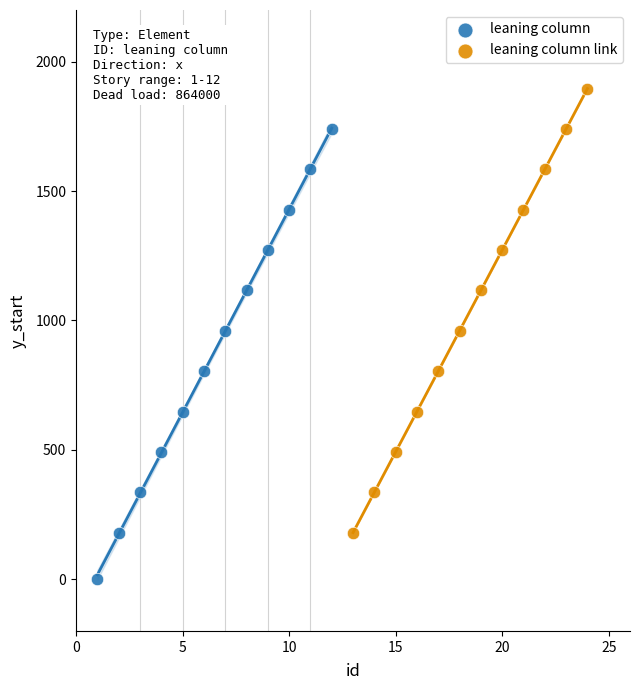

Which series contains the highest Y value?

leaning column link